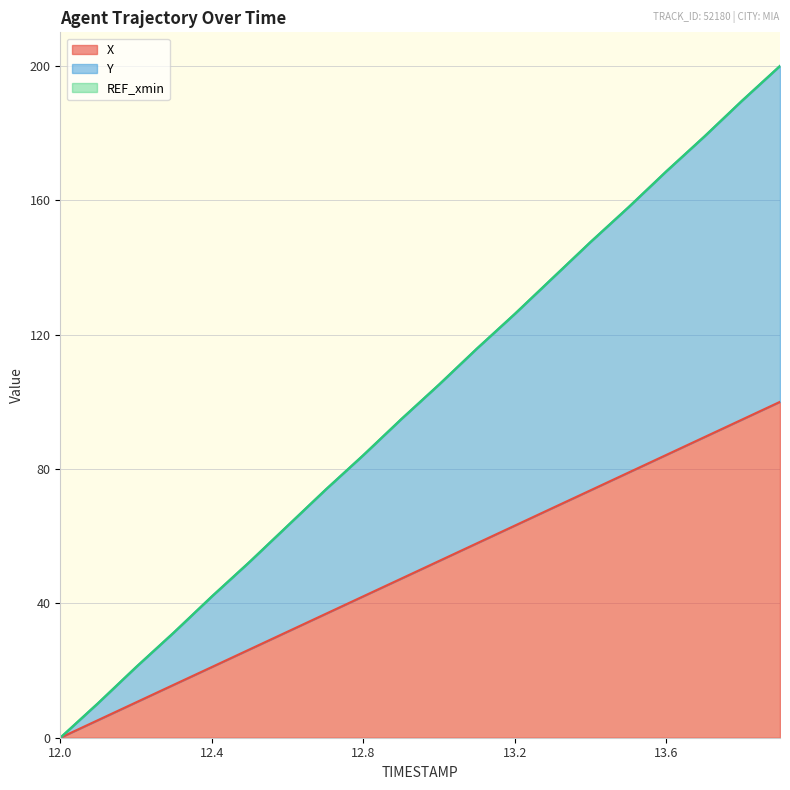

Is it true that X equals 63.2 at 13.2?

True